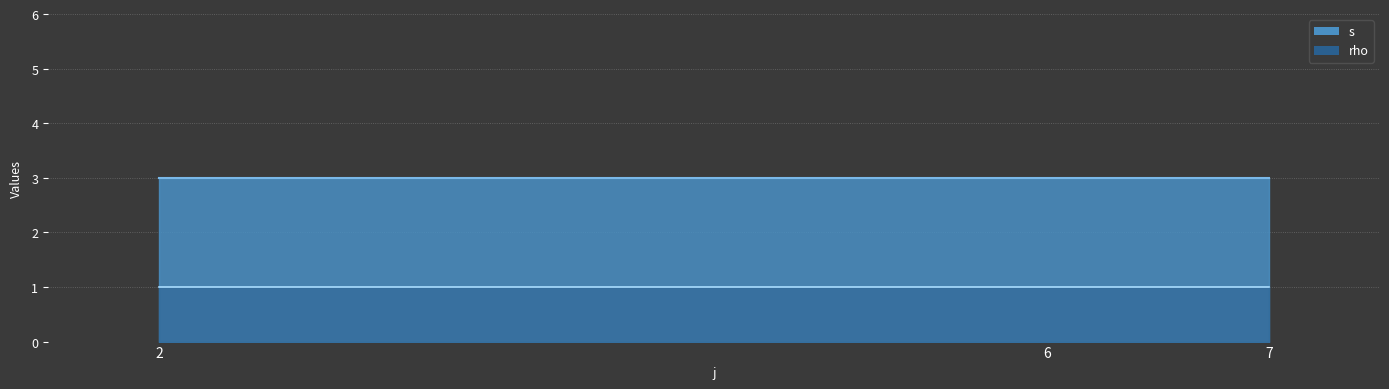

The rho series shows 2 at 6. True or false?

False